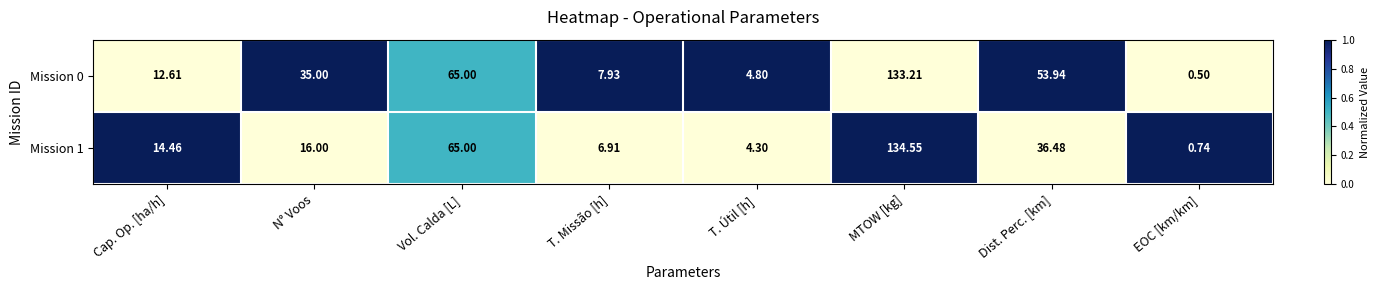

Rank the categories by Mission 0 value from highest to lowest.

MTOW [kg], Vol. Calda [L], Dist. Perc. [km], N° Voos, Cap. Op. [ha/h], T. Missão [h], T. Útil [h], EOC [km/km]